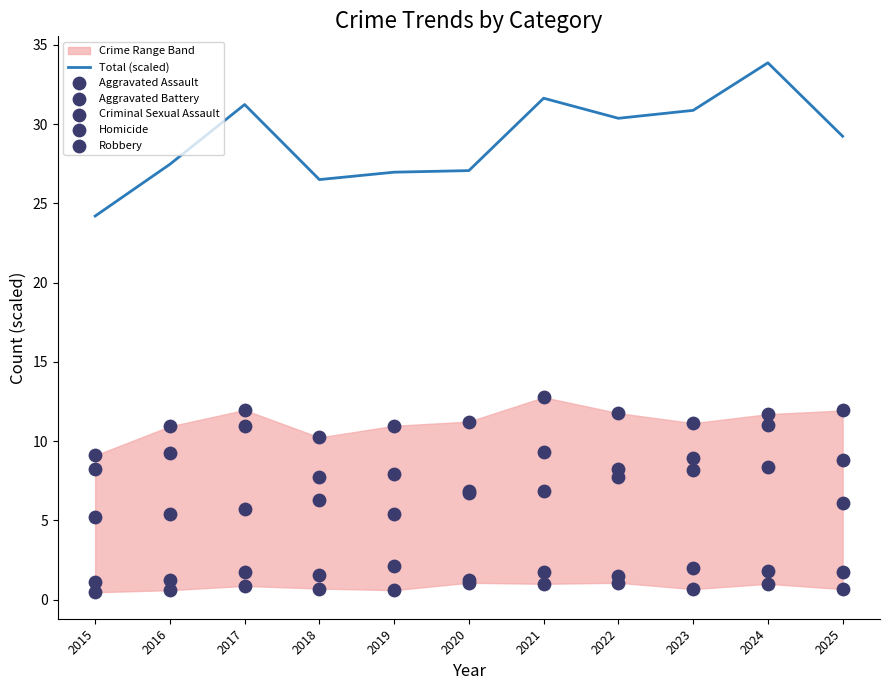

At how many categories does at least one series exceed 32?

1